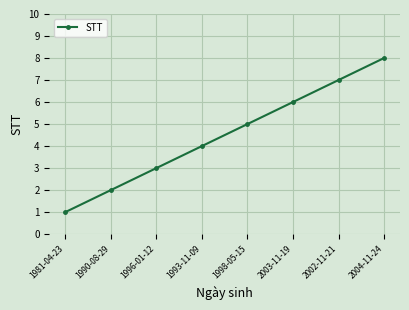

Reading left to right, extract all data points from this chart.

1981-04-23=1	1990-08-29=2	1996-01-12=3	1993-11-09=4	1998-05-15=5	2003-11-19=6	2002-11-21=7	2004-11-24=8